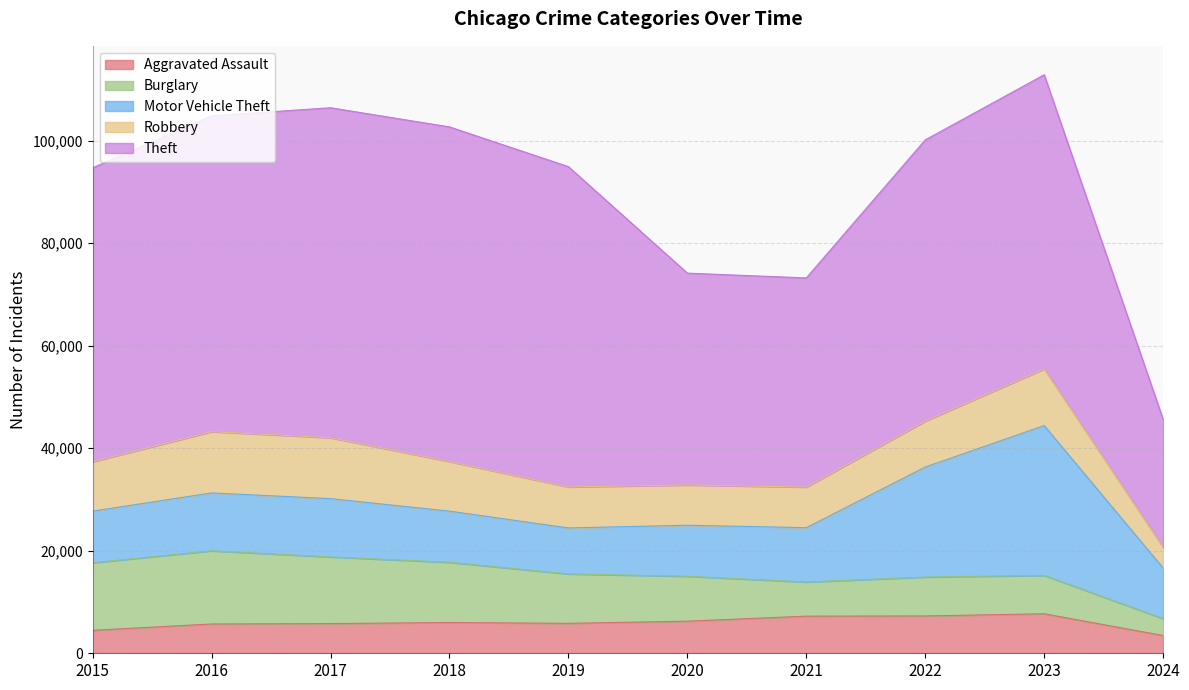

Where do Burglary and Aggravated Assault first cross each other?

2020 and 2021